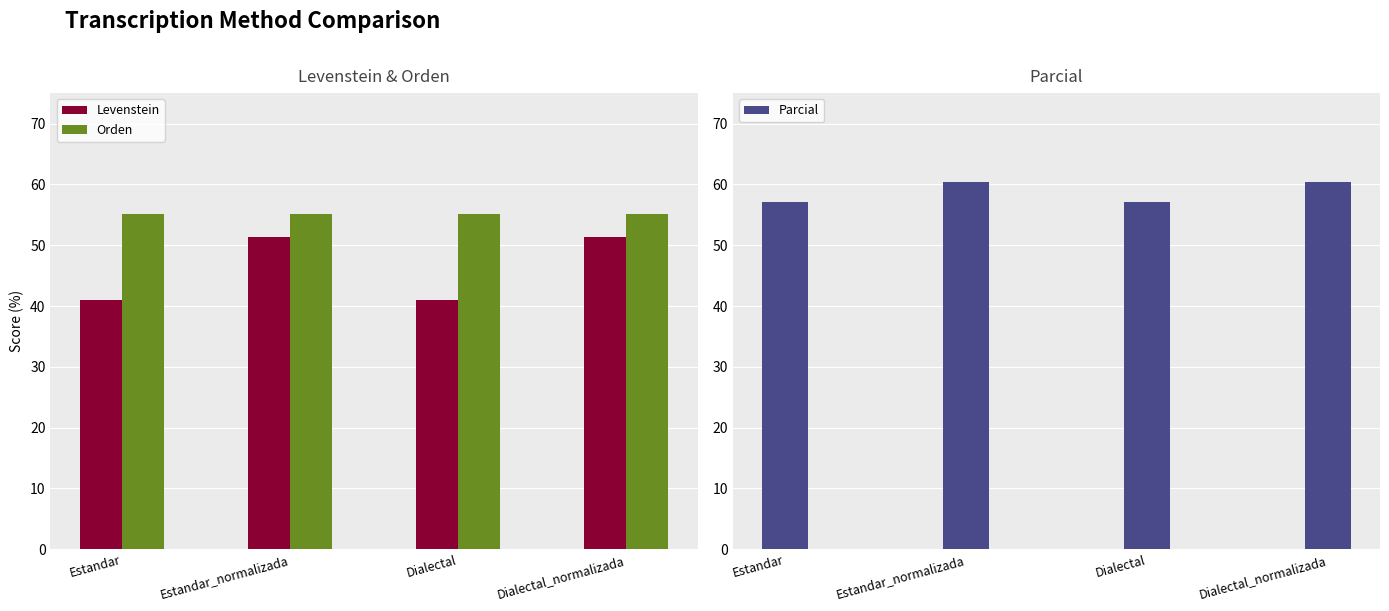

What is the smallest value displayed?

41.0